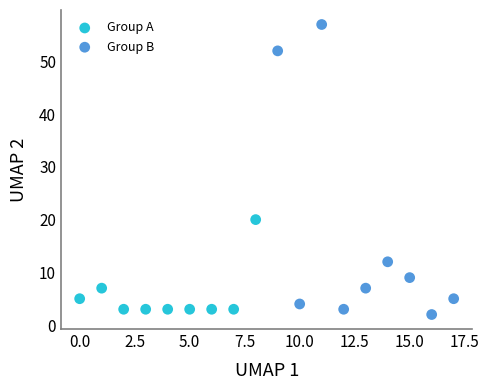

Which series reaches the maximum Y coordinate?

Group B